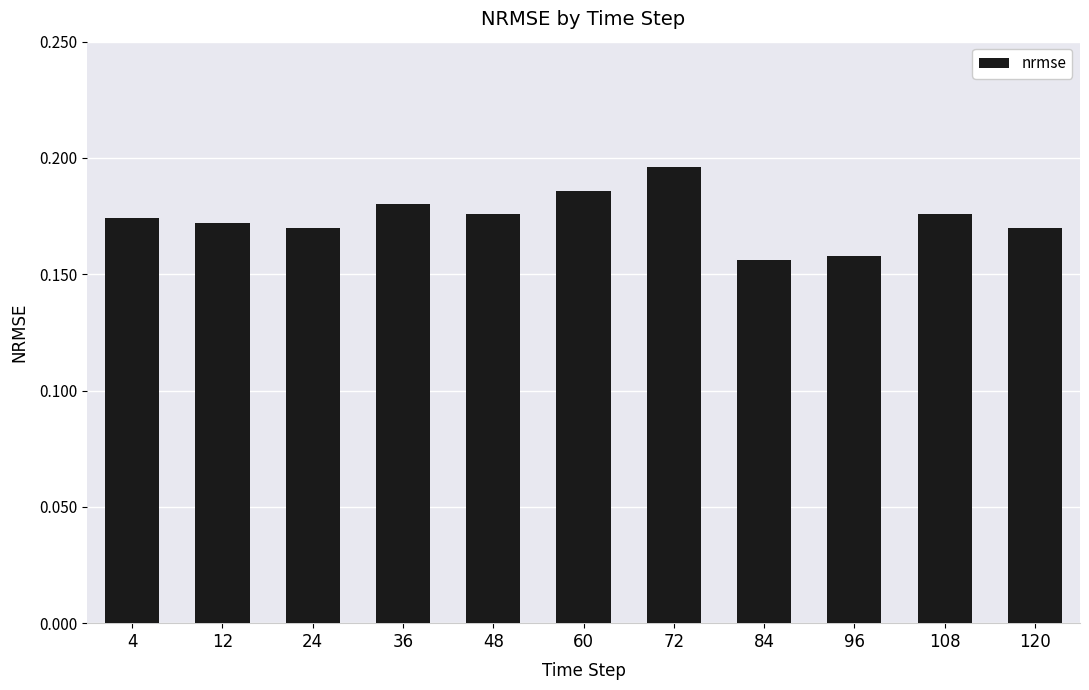

The chart shows a value of 0.1 at 72. True or false?

False